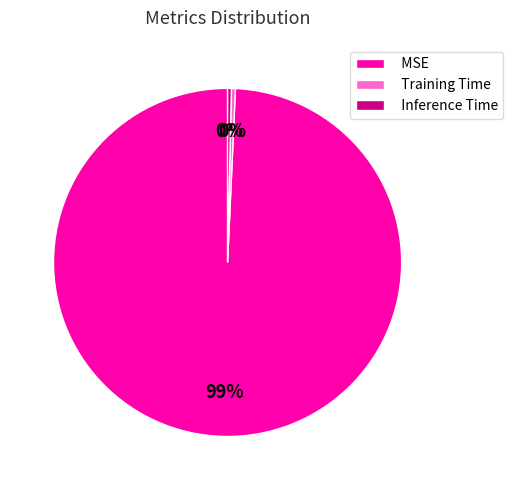

How many segments does this pie chart have?

3